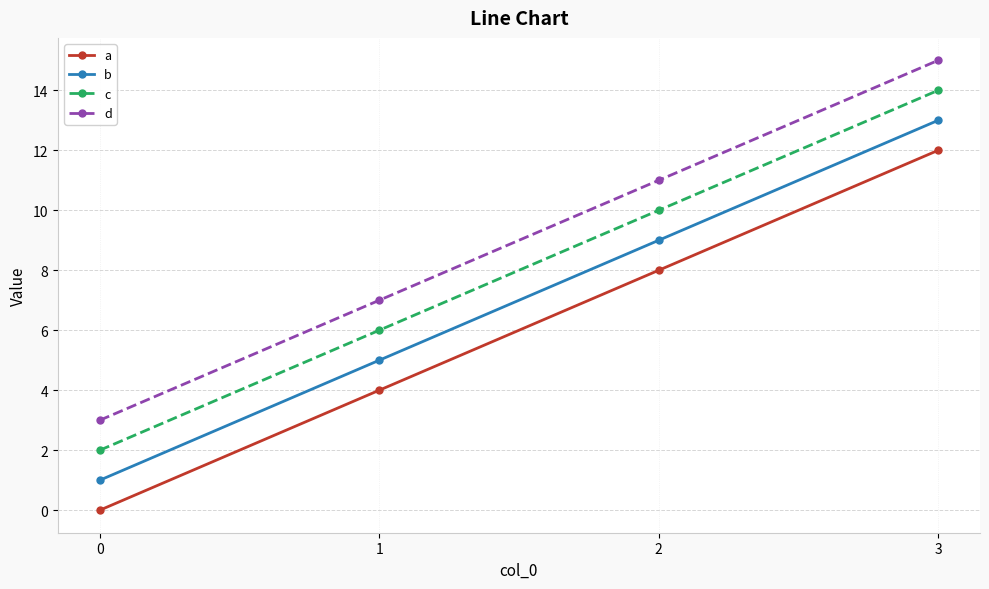

What is the total value across all series at 0?

6